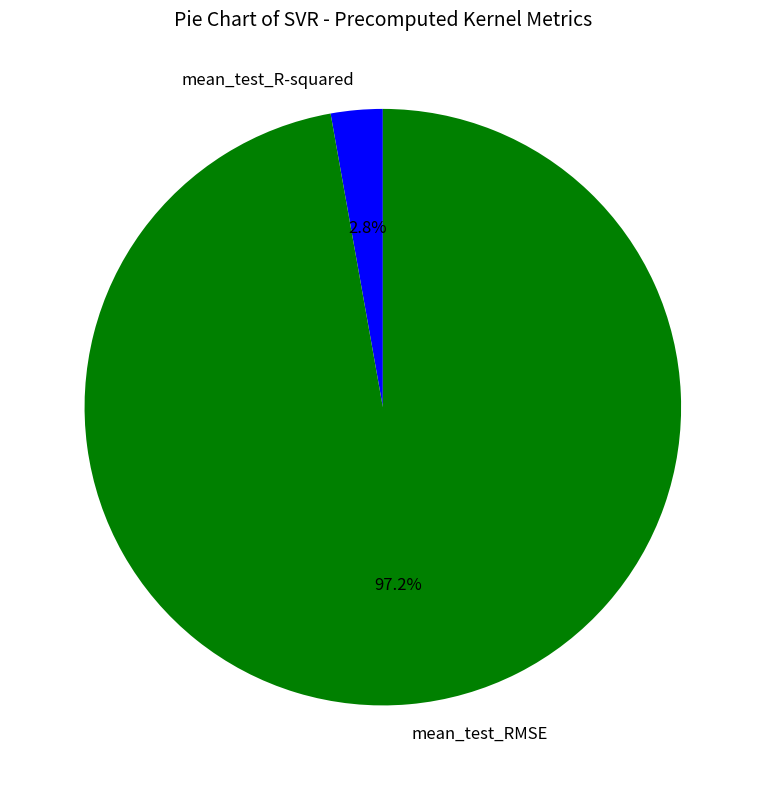

True or false: mean_test_R-squared accounts for 3% of the total.

True